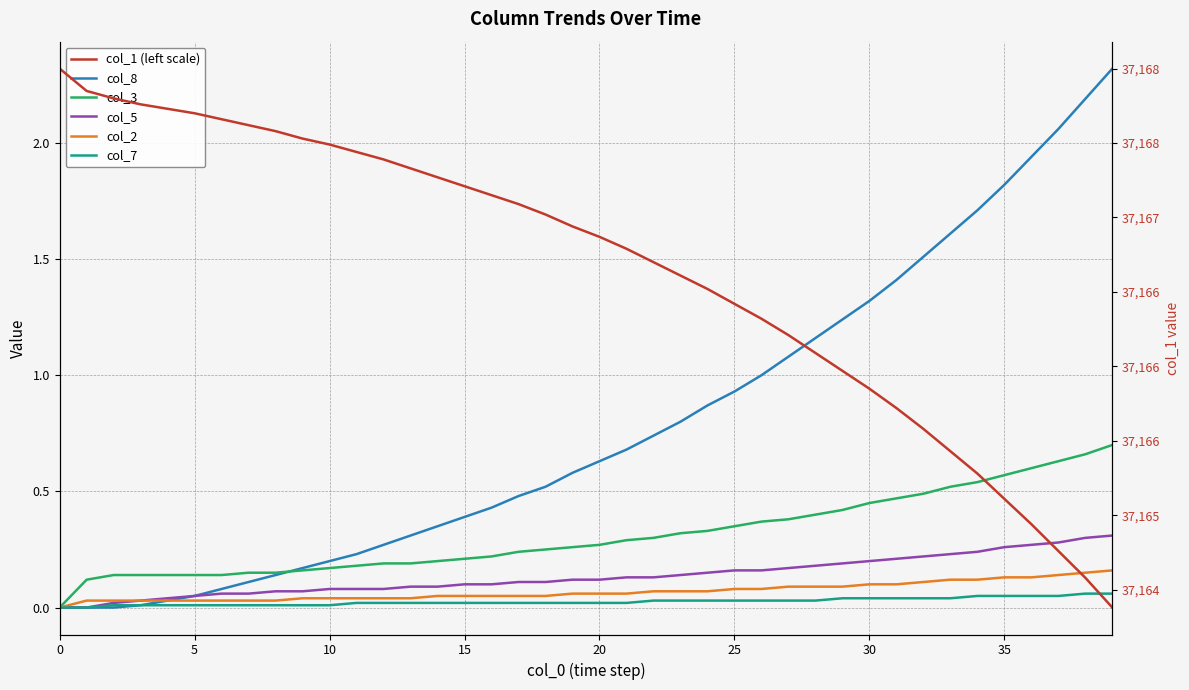

What is the label of the 7th point from the right?

33